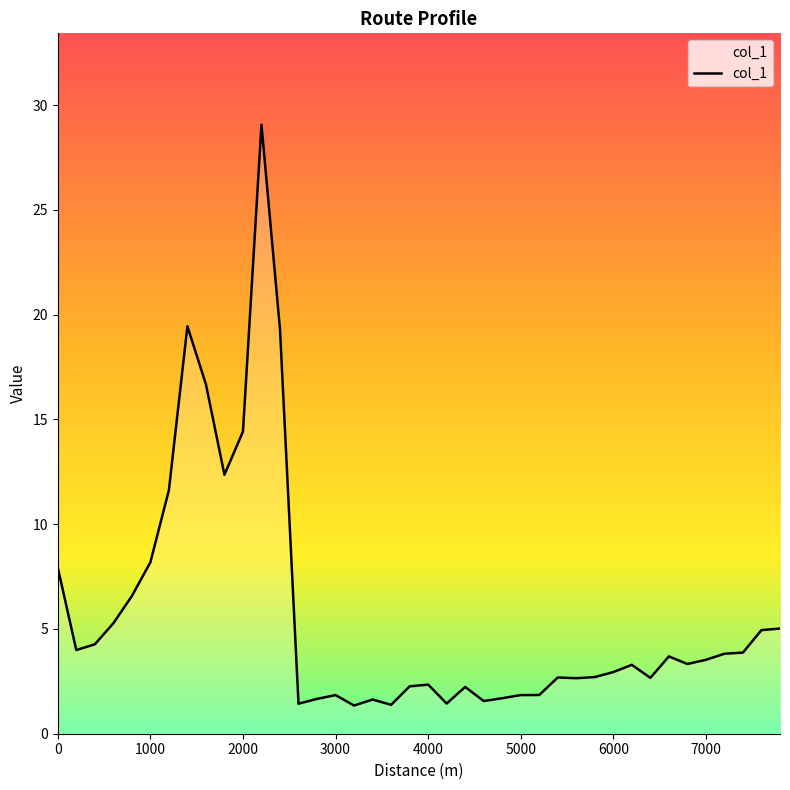

What is the smallest value displayed?

1.3